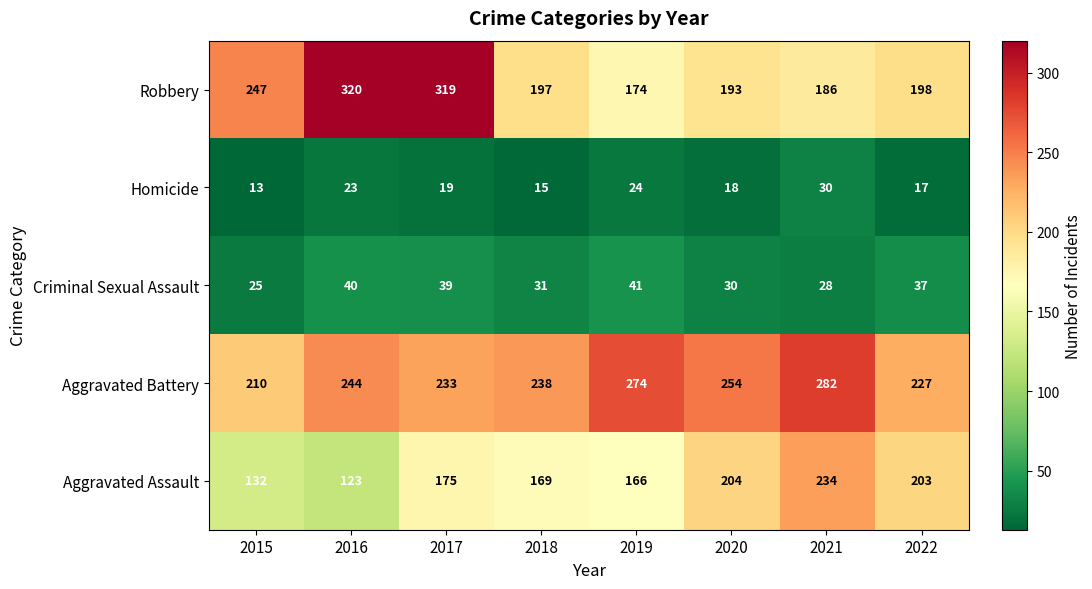

What is the spread (max minus min) of values at 2021?

254